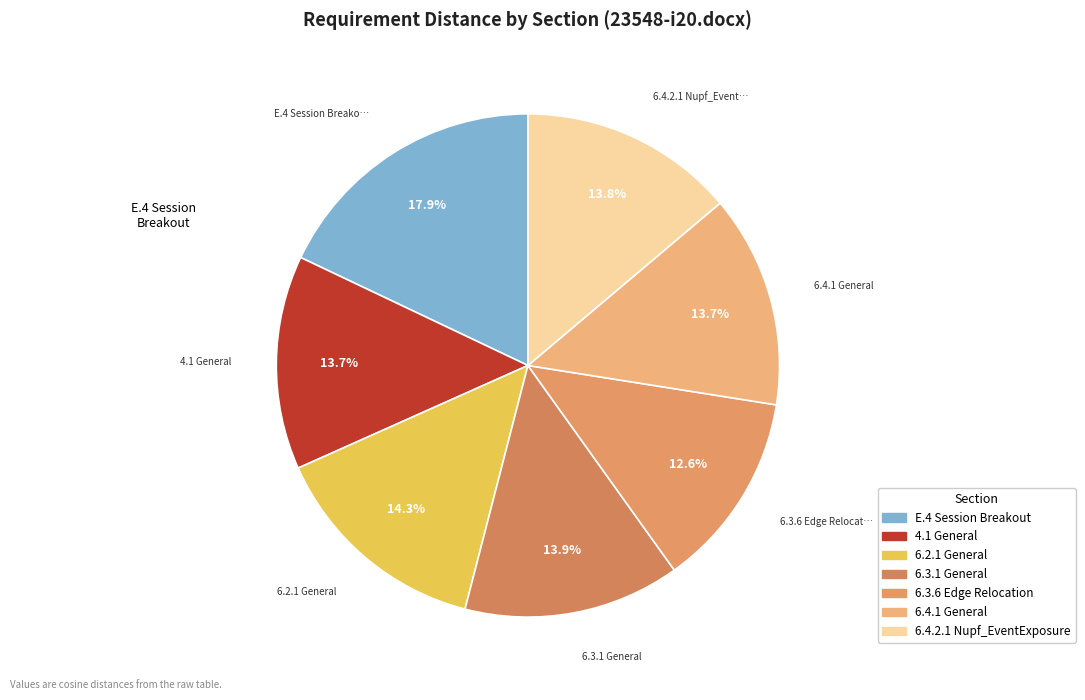

What portion of the pie excludes 6.3.6 Edge Relocation?

87.4%